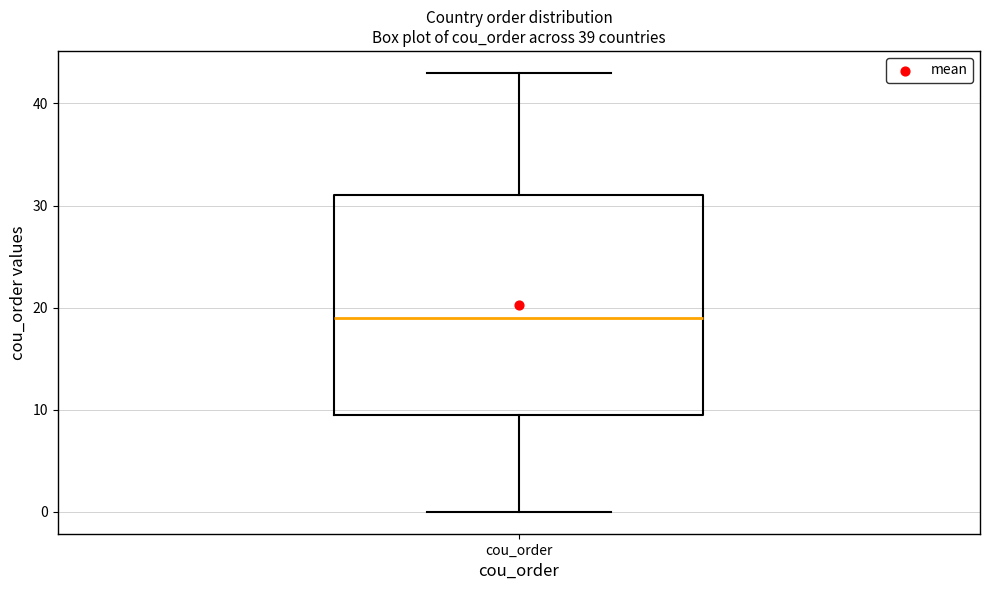

Read this box plot against the y-axis: the position of the median line, the range covered by the box, and the ends of both whiskers. The values are not printed on the chart, so give them approximately, as read against the axis.

median 19, box 10 to 31, whiskers 0 to 43